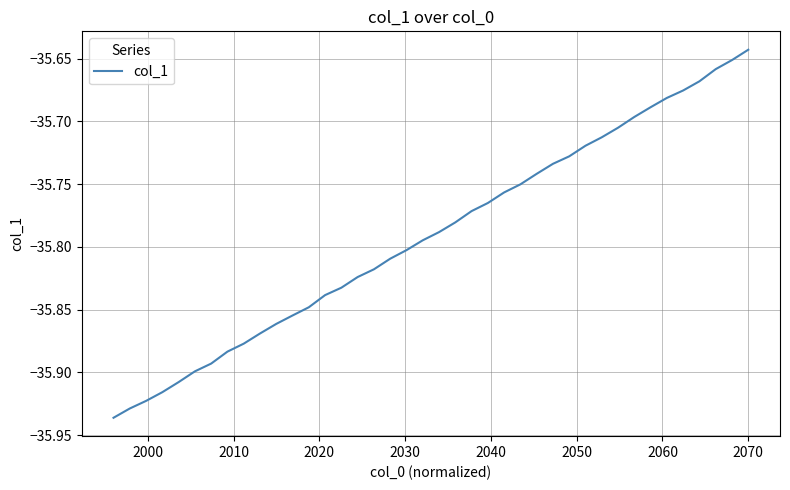

What is the difference between the maximum and minimum values?

0.3